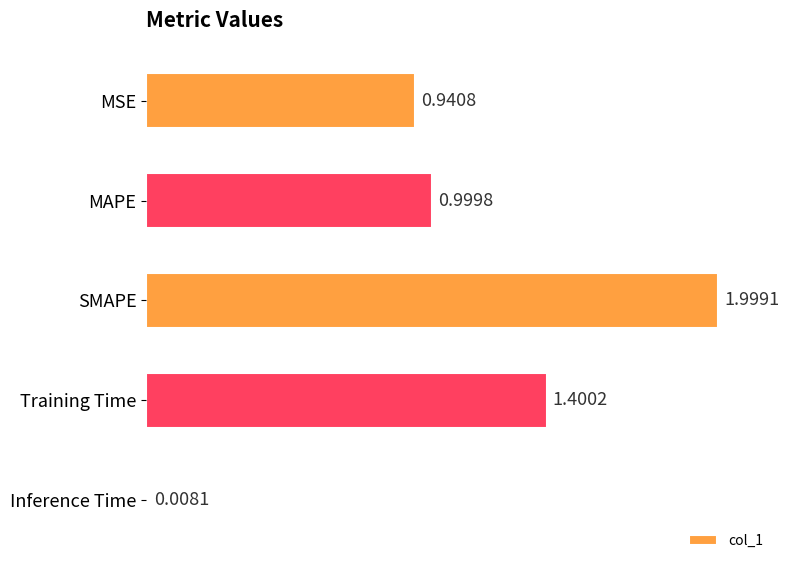

What is the label of the 4th bar from the top?

Training Time